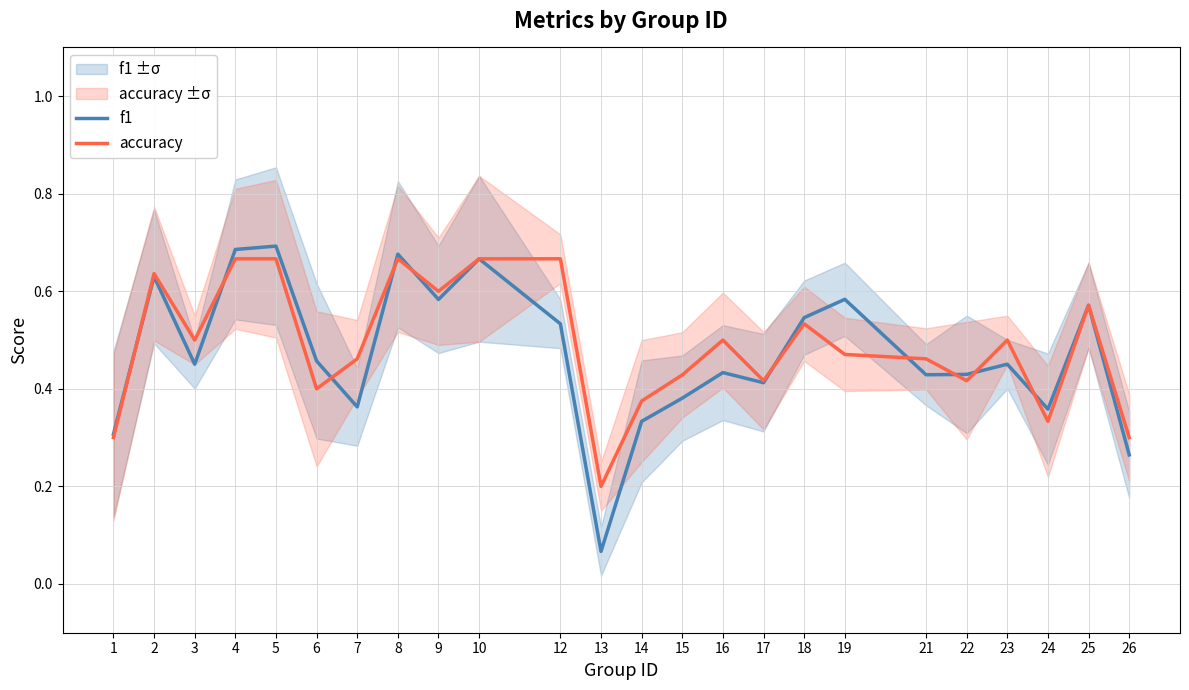

Reading left to right, extract all data points from this chart.

f1: 0.3	0.6	0.5	0.7	0.7	0.5	0.4	0.7	0.6	0.7	0.5	0.1	0.3	0.4	0.4	0.4	0.5	0.6	0.4	0.4	0.5	0.4	0.6	0.3
accuracy: 0.3	0.6	0.5	0.7	0.7	0.4	0.5	0.7	0.6	0.7	0.7	0.2	0.4	0.4	0.5	0.4	0.5	0.5	0.5	0.4	0.5	0.3	0.6	0.3